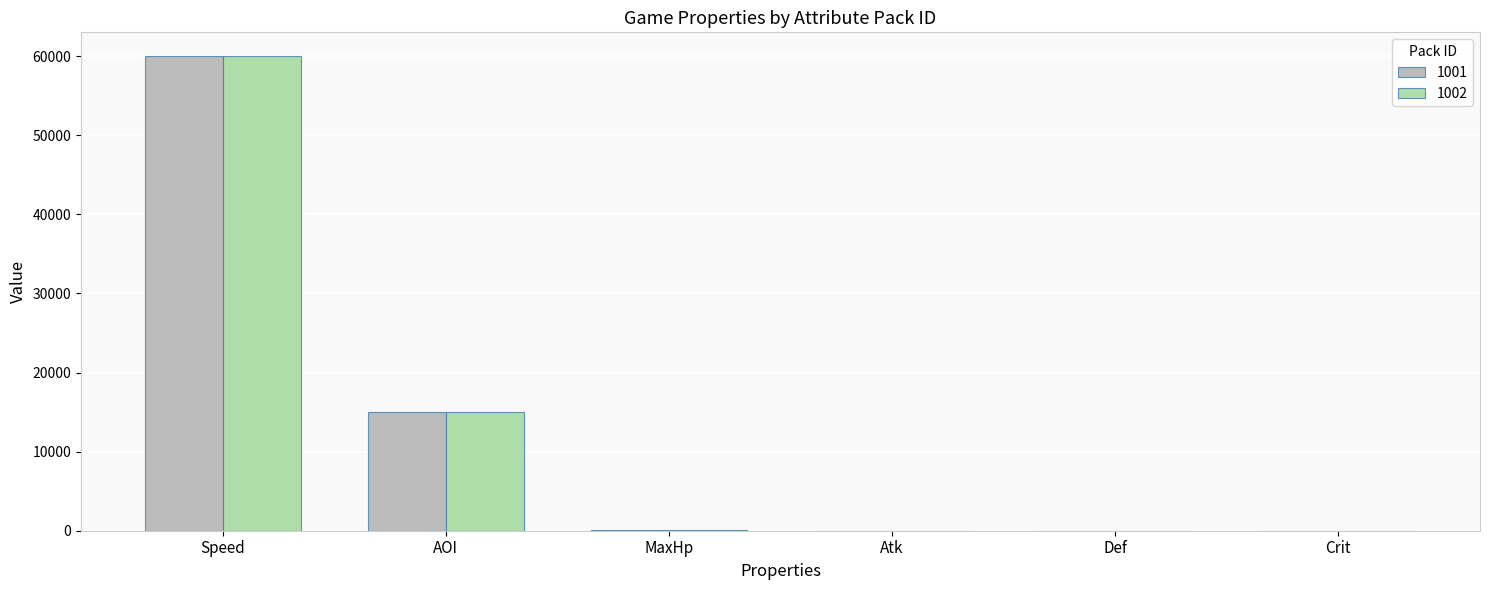

What is the maximum value for 1001?

60000